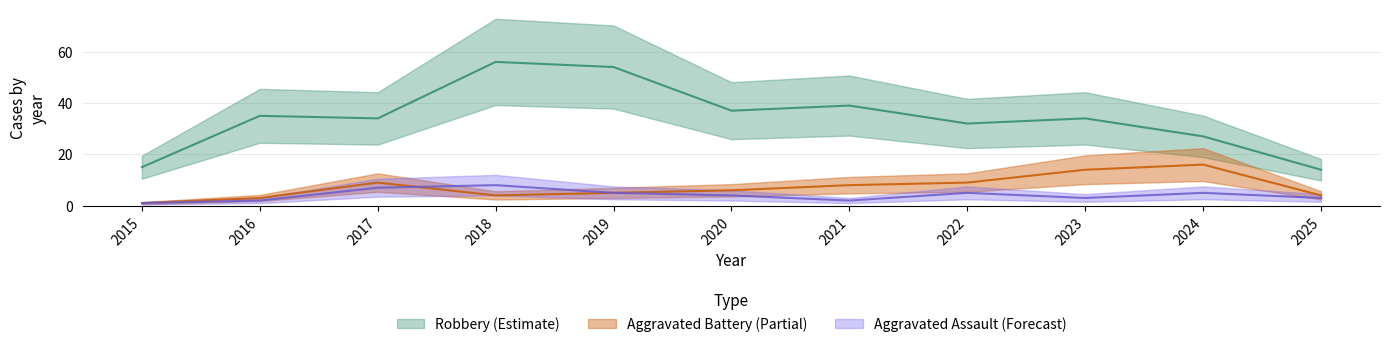

Reading left to right, transcribe all the data shown in this chart.

Aggravated Assault: 2015=1	2016=2	2017=7	2018=8	2019=5	2020=4	2021=2	2022=5	2023=3	2024=5	2025=3
Aggravated Battery: 2015=1	2016=3	2017=9	2018=4	2019=5	2020=6	2021=8	2022=9	2023=14	2024=16	2025=4
Robbery: 2015=15	2016=35	2017=34	2018=56	2019=54	2020=37	2021=39	2022=32	2023=34	2024=27	2025=14